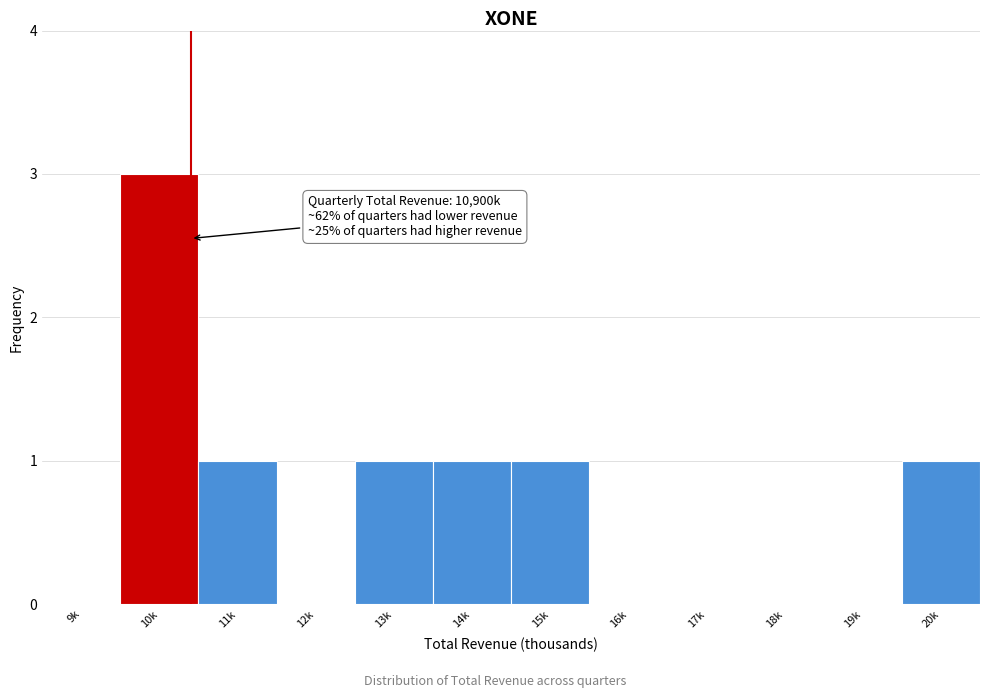

Reading left to right, list all the values displayed in this chart.

9k=0	10k=3	11k=1	12k=0	13k=1	14k=1	15k=1	16k=0	17k=0	18k=0	19k=0	20k=1